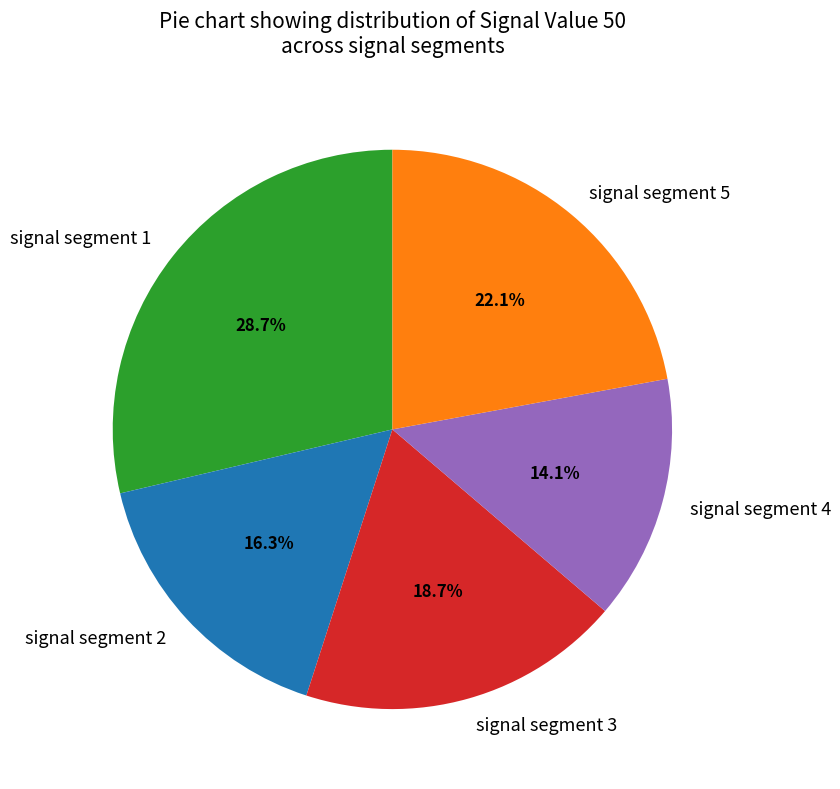

How many slices are in this pie chart?

5